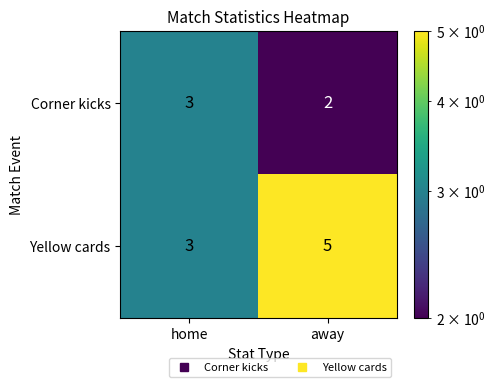

Which label corresponds to the largest value in the chart?

away